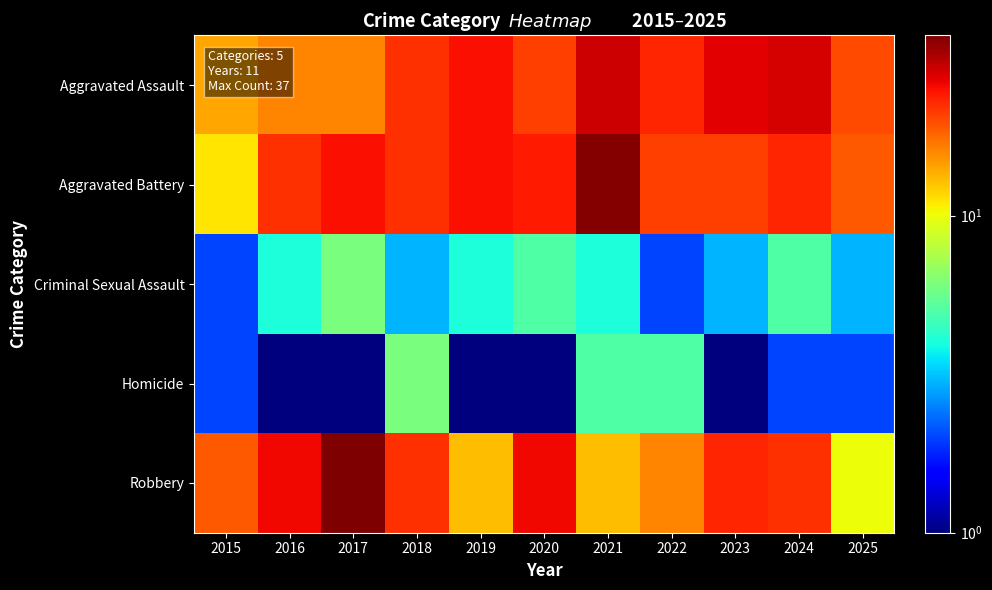

Reading left to right, what are all the values shown in this chart?

Aggravated Assault: 2015=14.0	2016=16.0	2017=16.0	2018=22.0	2019=25.0	2020=21.0	2021=29.0	2022=23.0	2023=27.0	2024=28.0	2025=20.0
Aggravated Battery: 2015=11.0	2016=22.0	2017=25.0	2018=22.0	2019=25.0	2020=24.0	2021=36.0	2022=21.0	2023=21.0	2024=23.0	2025=19.0
Criminal Sexual Assault: 2015=2.0	2016=4.0	2017=6.0	2018=3.0	2019=4.0	2020=5.0	2021=4.0	2022=2.0	2023=3.0	2024=5.0	2025=3.0
Homicide: 2015=2.0	2016=0.5	2017=1.0	2018=6.0	2019=0.5	2020=1.0	2021=5.0	2022=5.0	2023=1.0	2024=2.0	2025=2.0
Robbery: 2015=19.0	2016=26.0	2017=37.0	2018=22.0	2019=13.0	2020=26.0	2021=13.0	2022=16.0	2023=23.0	2024=22.0	2025=10.0